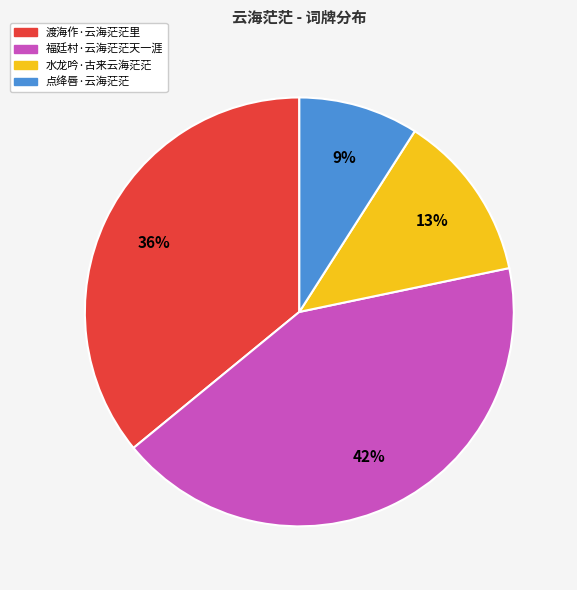

What is the largest slice in the pie chart?

福廷村·云海茫茫天一涯